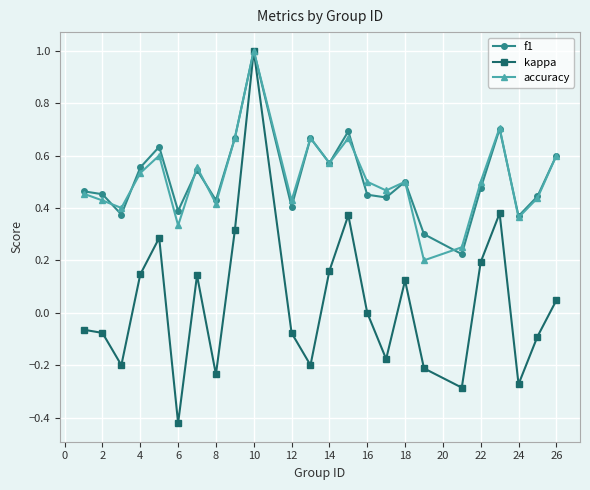

What is the maximum value for accuracy?

1.0